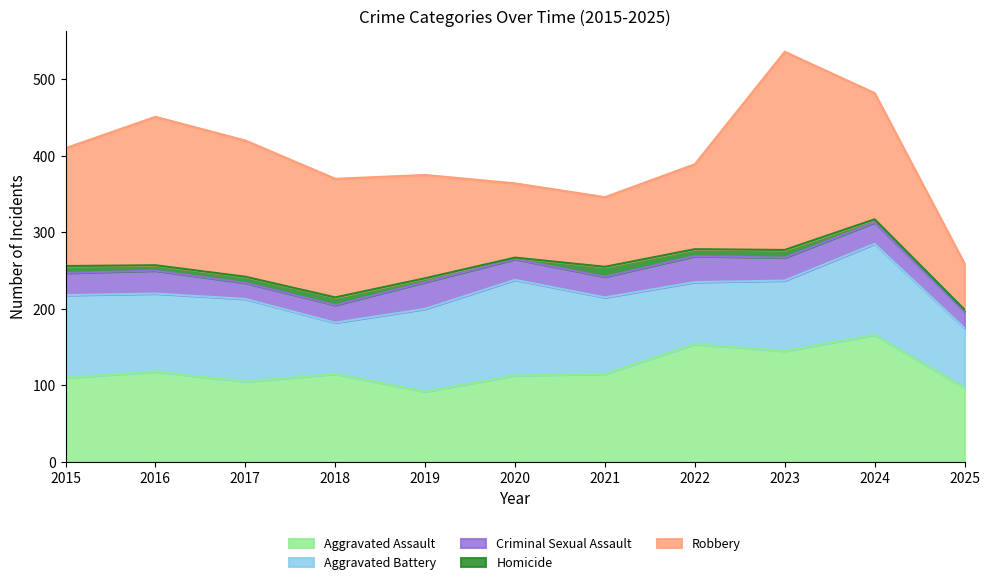

Which has a higher value, 2025 or 2019?

2025